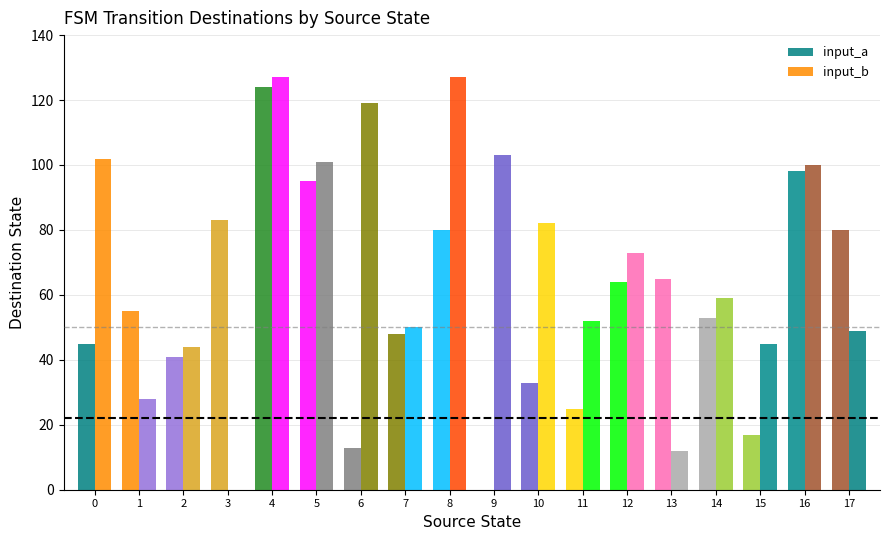

What is the maximum value shown in the chart?

127